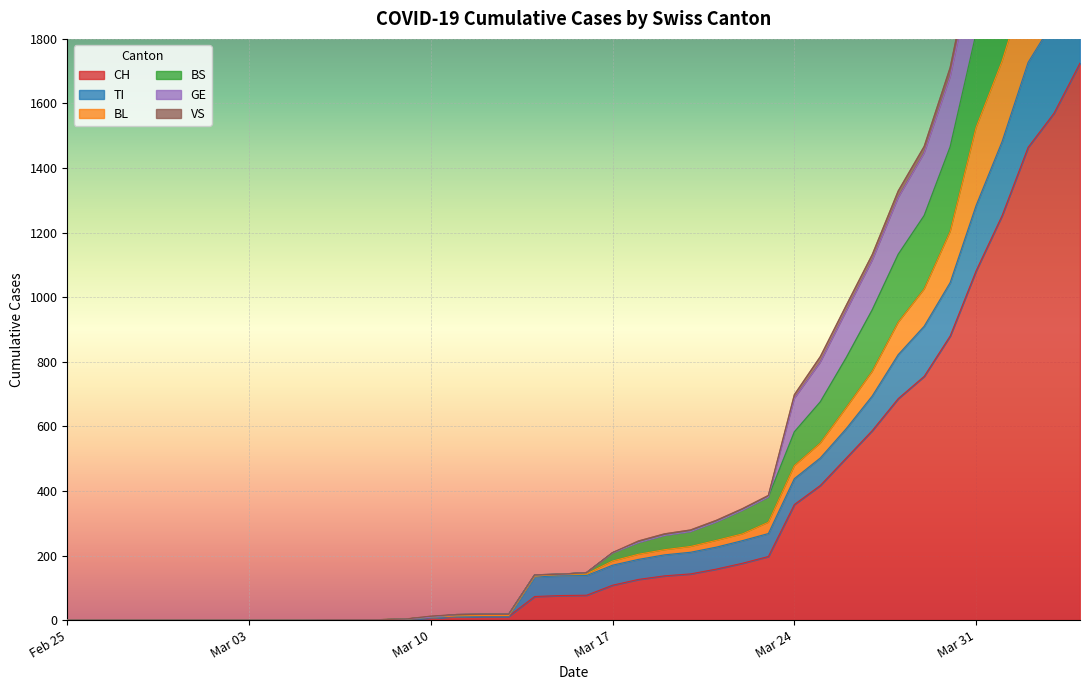

The value of CH at Mar 03 is 0. True or false?

True